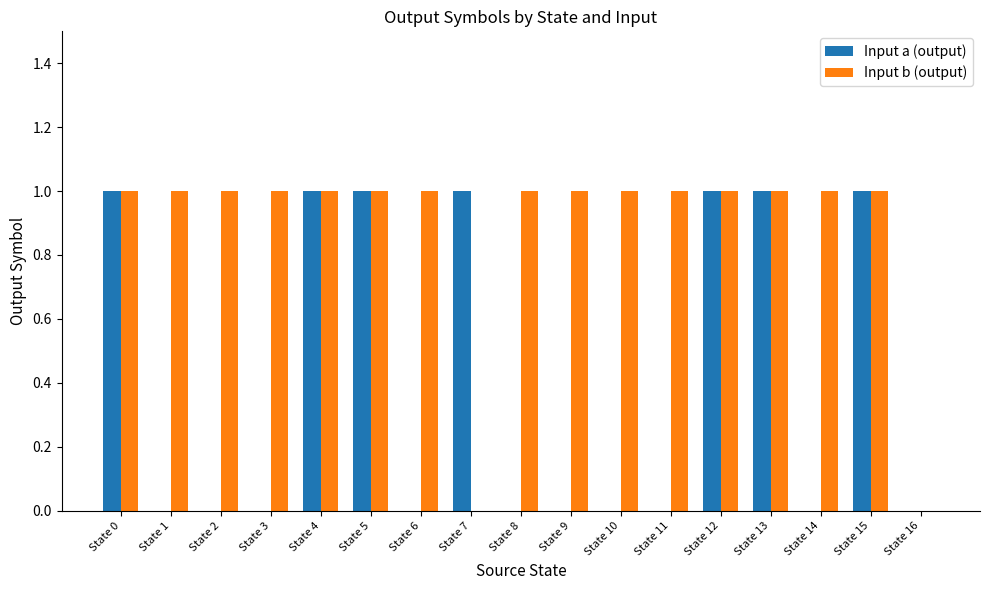

Reading right to left, transcribe all the data shown in this chart.

Input a (output): 0	1	0	1	1	0	0	0	0	1	0	1	1	0	0	0	1
Input b (output): 0	1	1	1	1	1	1	1	1	0	1	1	1	1	1	1	1